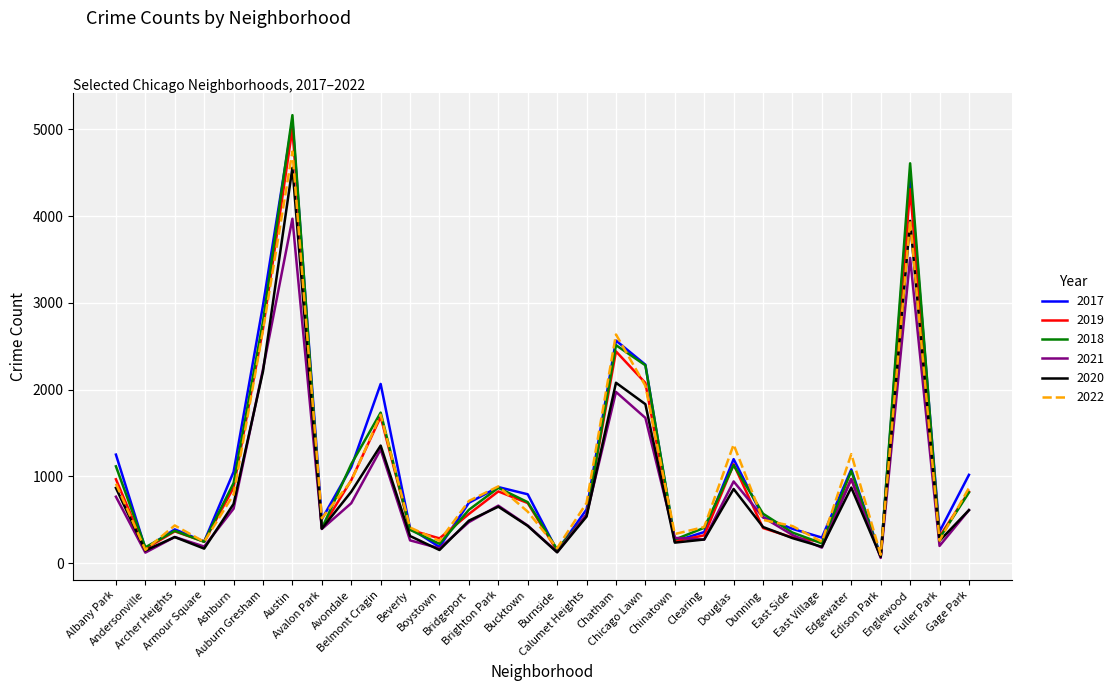

What value does the 2019 series have at Calumet Heights, to the nearest 50?

550